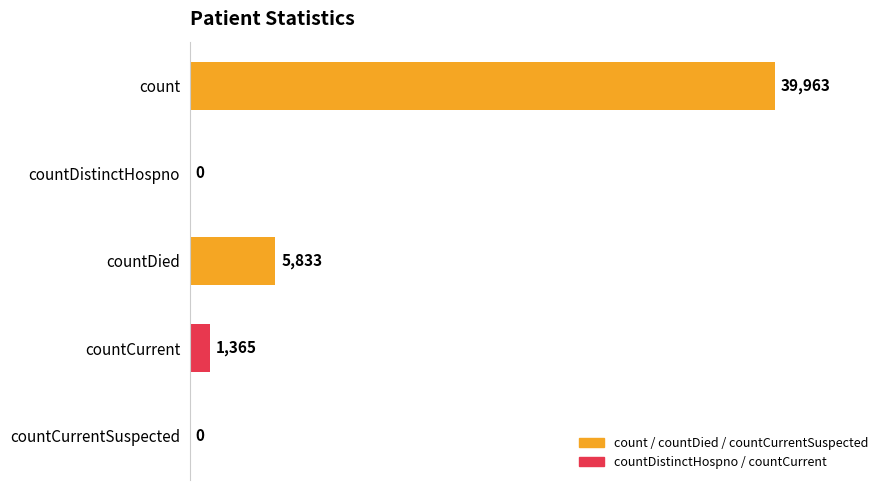

Reading top to bottom, what are all the values shown in this chart?

count=39963	countDistinctHospno=0	countDied=5833	countCurrent=1365	countCurrentSuspected=0